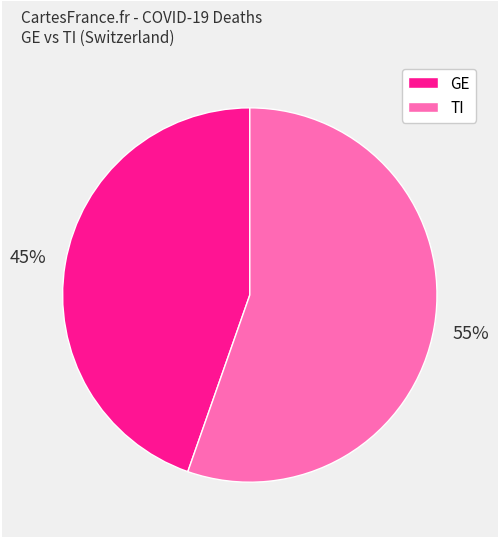

To the nearest percent, what is the average slice percentage?

50%